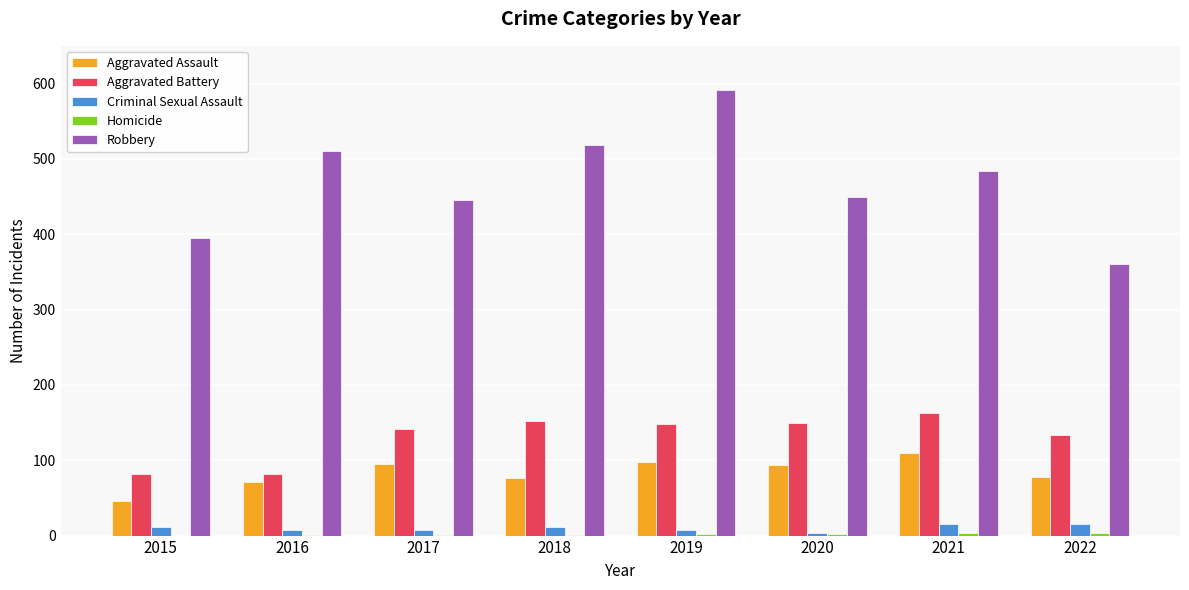

Where does the Robbery series first go above 484?

2016